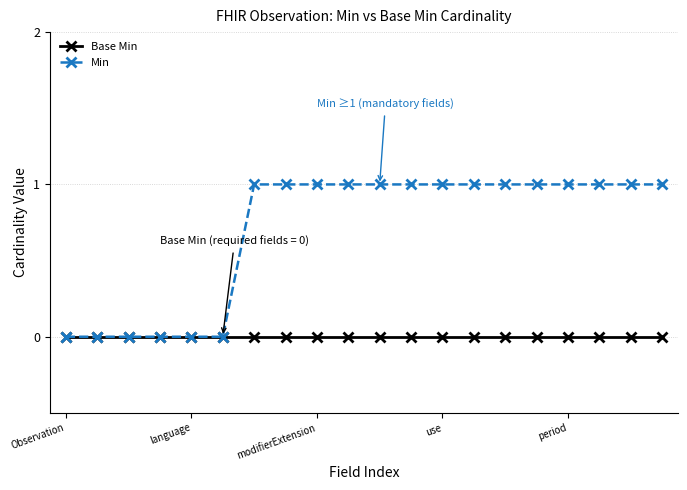

Count the number of data series in this chart.

2